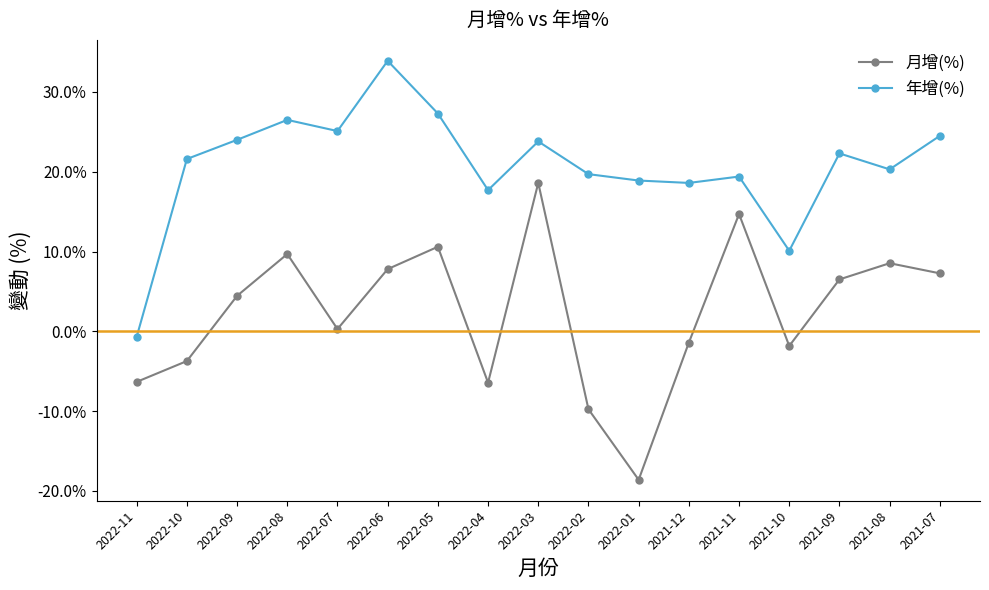

True or false: 月增(%) and 年增(%) intersect in this chart.

False